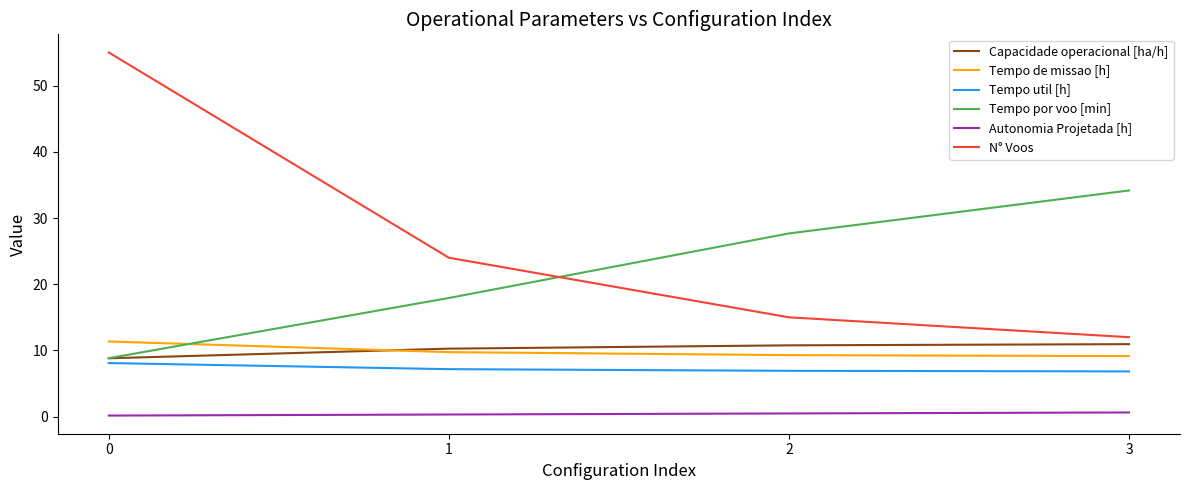

How many lines are shown in the chart?

6